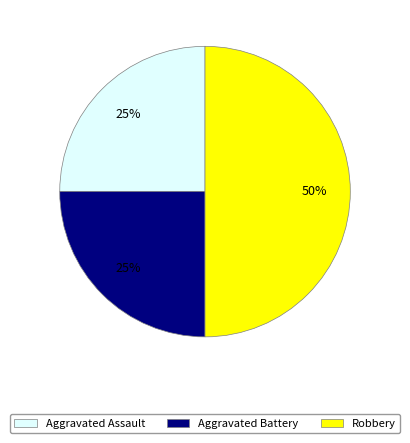

Is Aggravated Assault the majority of the pie?

No